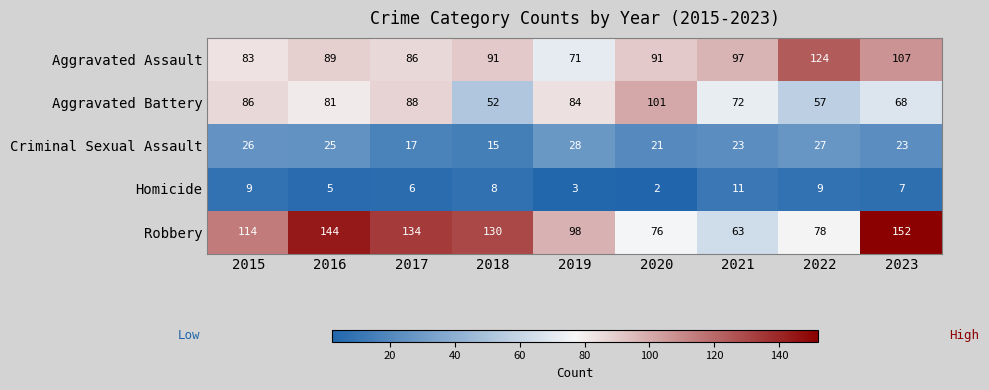

Which series has the largest total across all categories?

Robbery